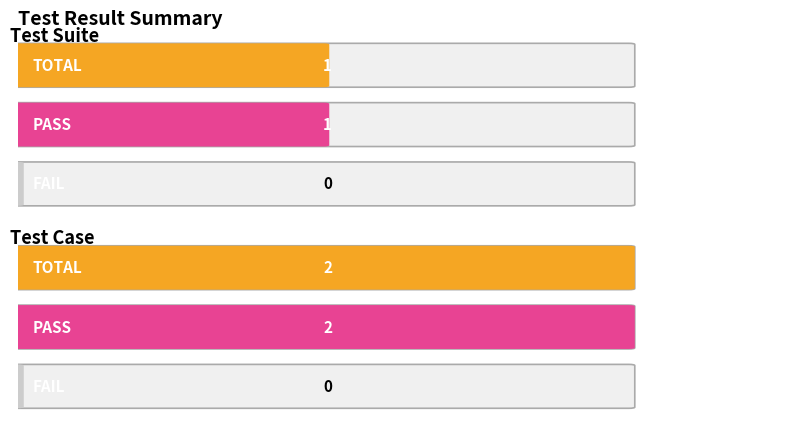

Which series changed the most between Test Suite and Test Case?

TOTAL